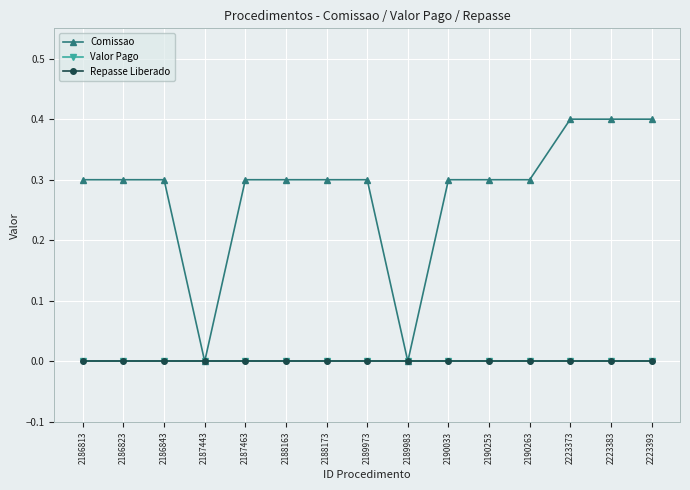

Reading right to left, extract all data points from this chart.

Comissao: 2223393=0.4	2223383=0.4	2223373=0.4	2190263=0.3	2190253=0.3	2190033=0.3	2189983=0.0	2189973=0.3	2188173=0.3	2188163=0.3	2187463=0.3	2187443=0.0	2186843=0.3	2186823=0.3	2186813=0.3
Valor Pago: 2223393=0.0	2223383=0.0	2223373=0.0	2190263=0.0	2190253=0.0	2190033=0.0	2189983=0.0	2189973=0.0	2188173=0.0	2188163=0.0	2187463=0.0	2187443=0.0	2186843=0.0	2186823=0.0	2186813=0.0
Repasse Liberado: 2223393=0.0	2223383=0.0	2223373=0.0	2190263=0.0	2190253=0.0	2190033=0.0	2189983=0.0	2189973=0.0	2188173=0.0	2188163=0.0	2187463=0.0	2187443=0.0	2186843=0.0	2186823=0.0	2186813=0.0